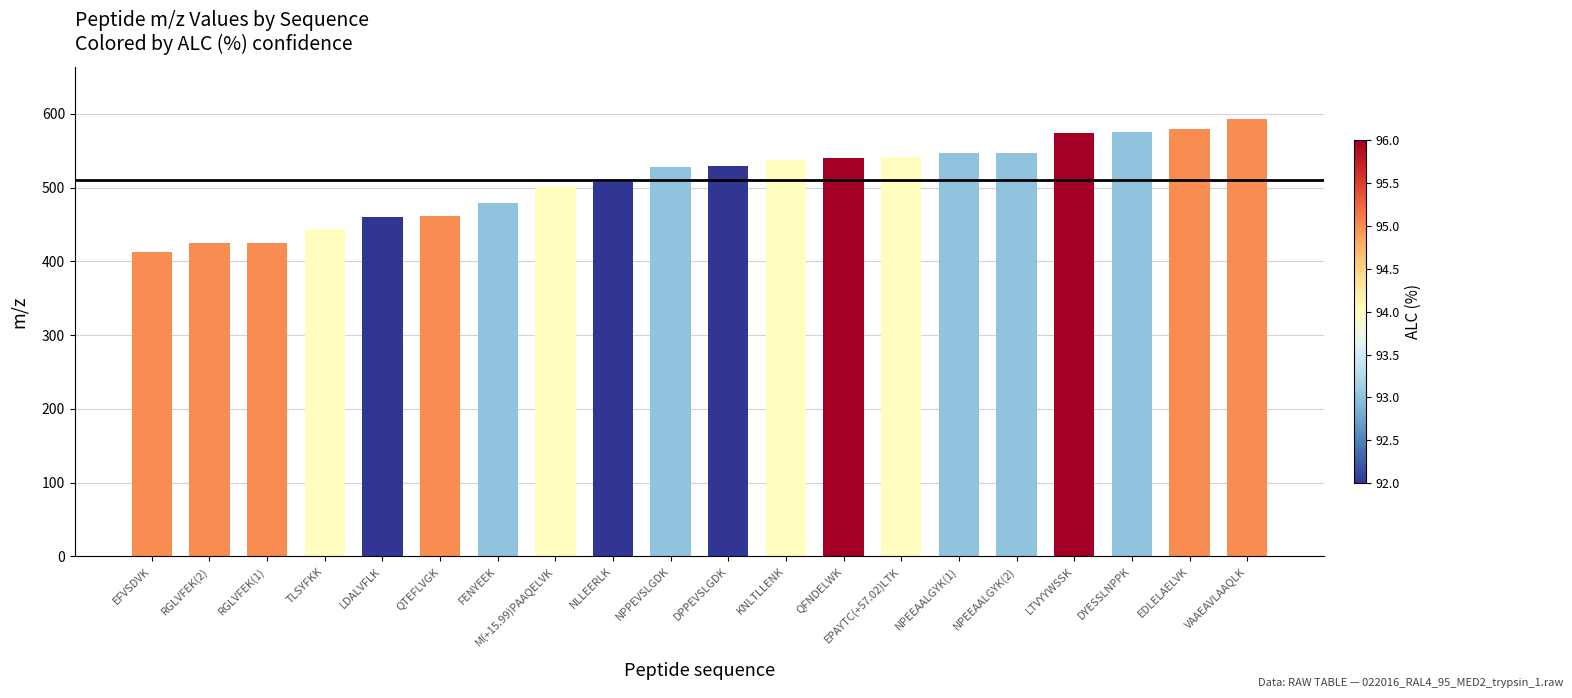

Which has a higher value, NPPEVSLGDK or QFNDELWK?

QFNDELWK